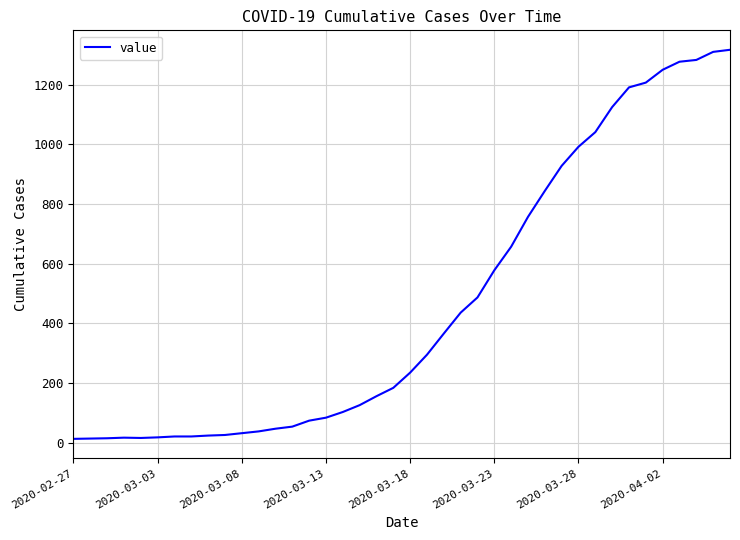

Does the chart have visible grid lines?

Yes